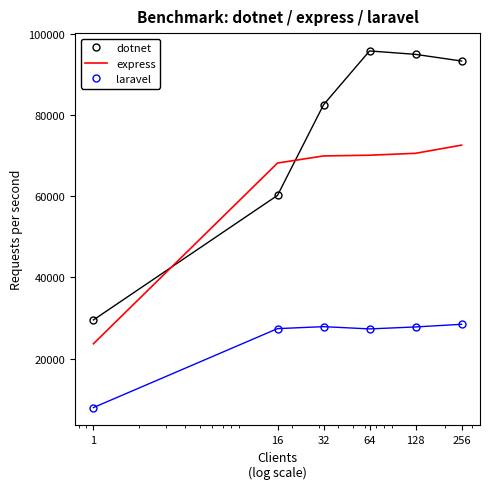

List the series in order of their overall mean, highest first.

dotnet, express, laravel